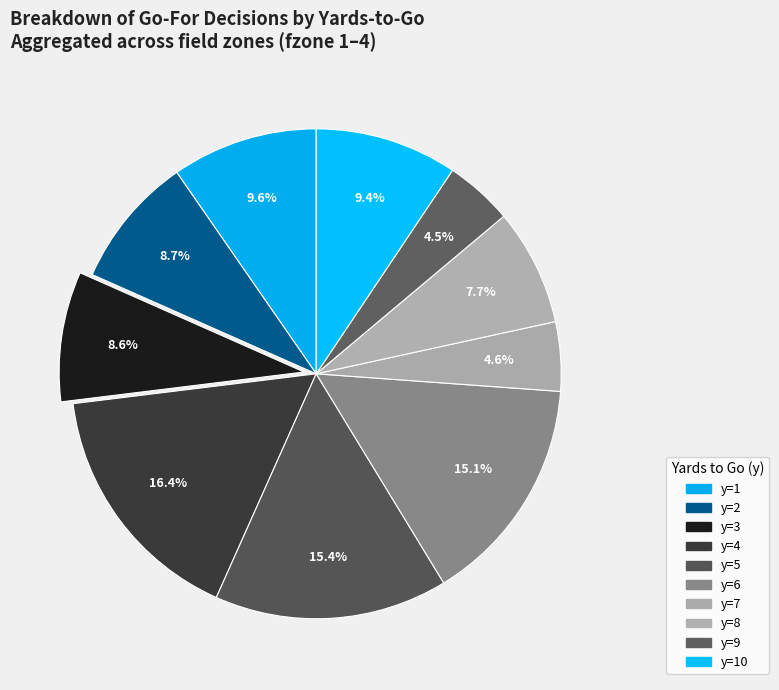

True or false: y=7 accounts for 16% of the total.

False